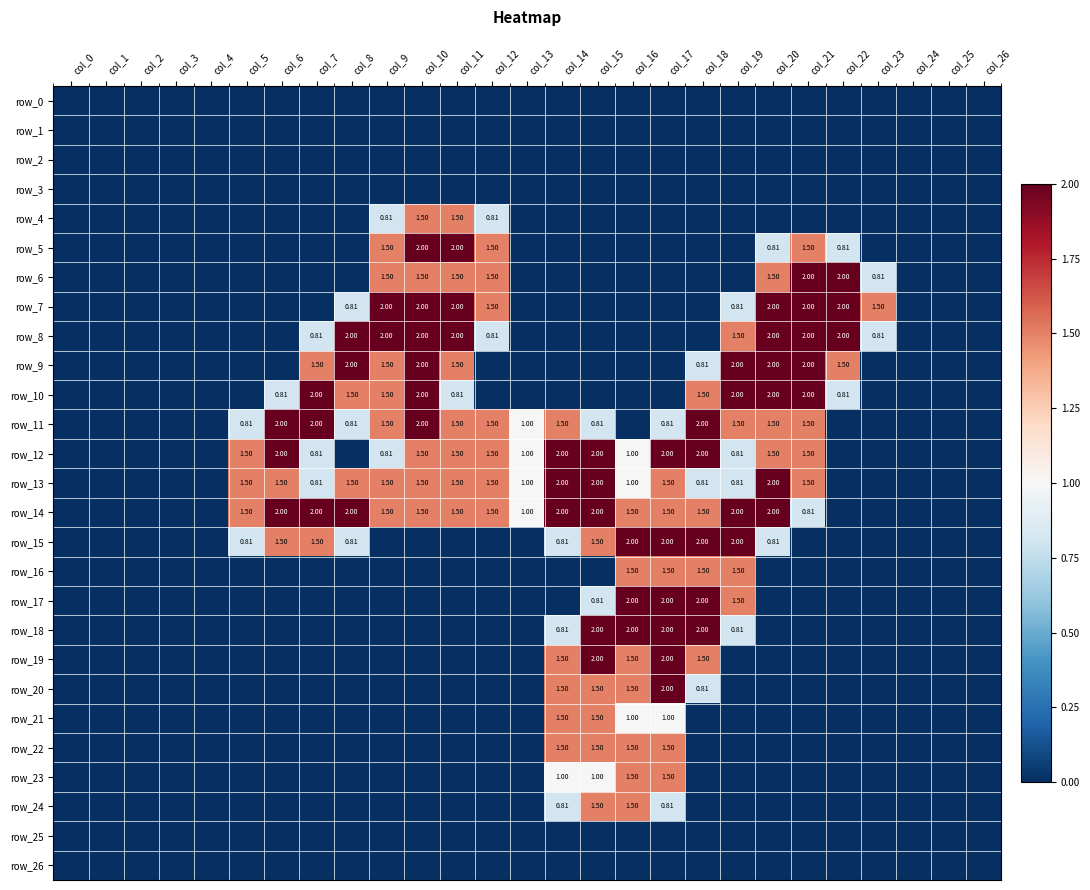

True or false: row_1 has a value of 0.0 at col_19.

True